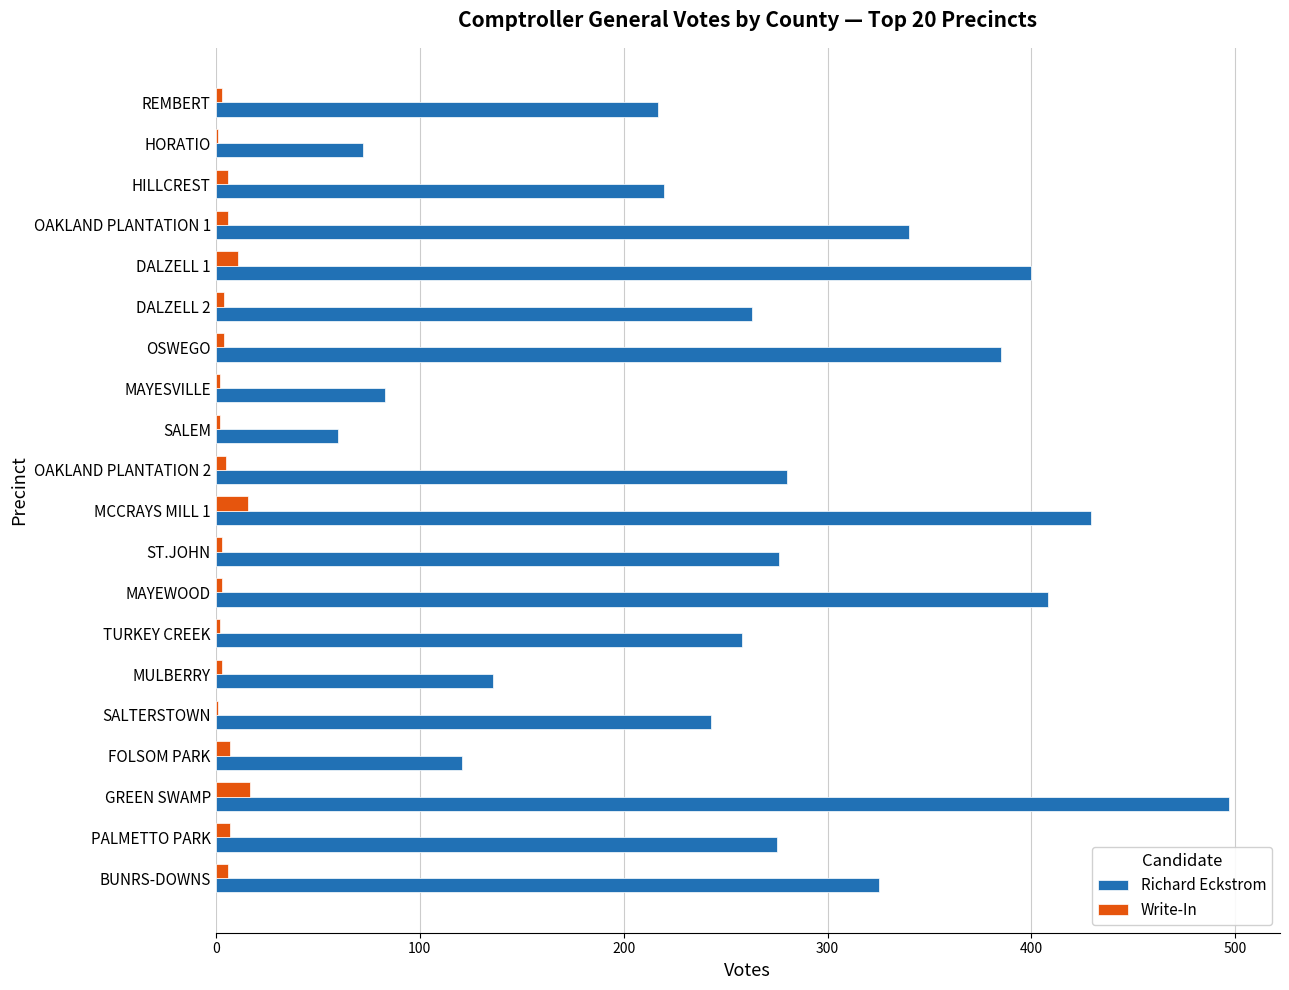

Is the value of Richard Eckstrom at DALZELL 1 greater than the value of Write-In at FOLSOM PARK?

Yes